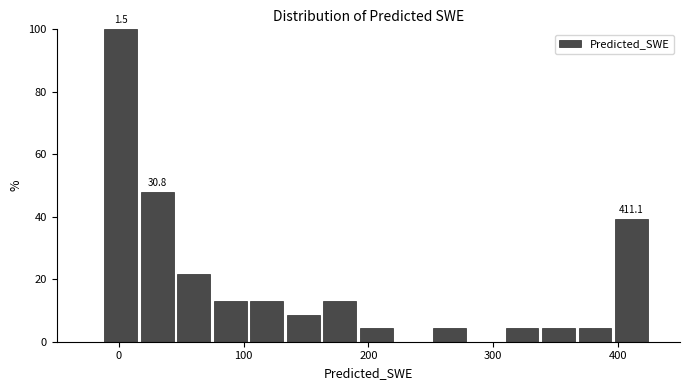

Read against the x-axis, roughly where is the centre of the tallest bar?

0